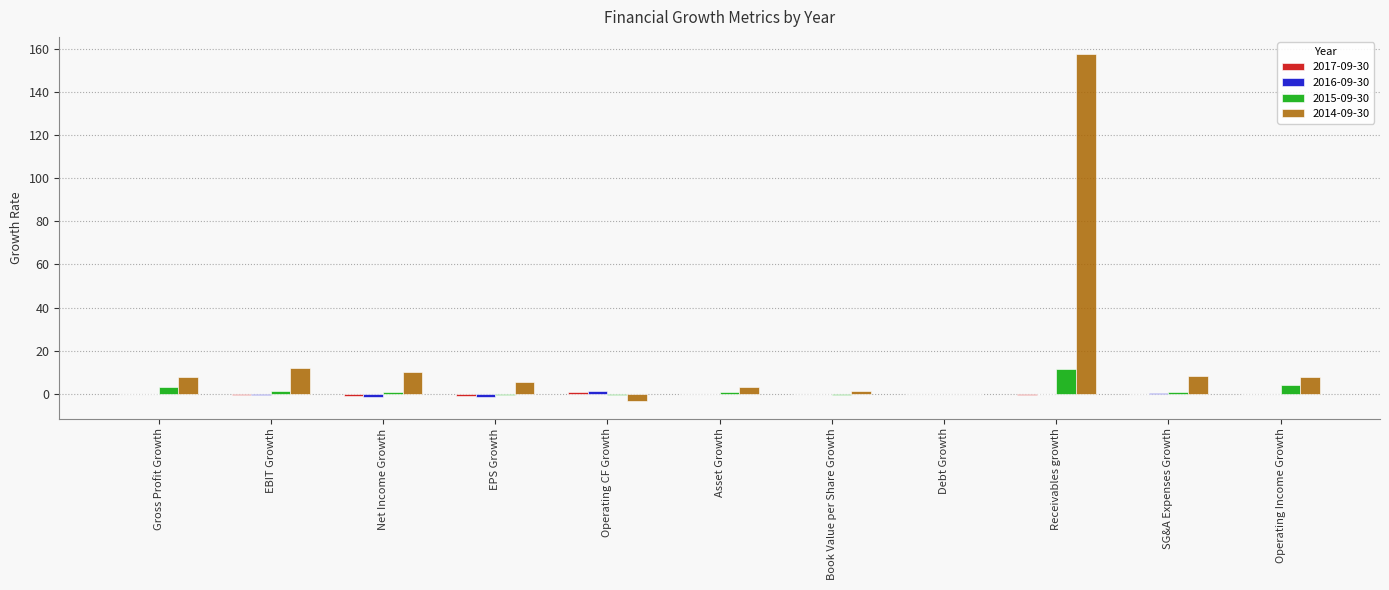

At which category does the chart reach its peak across all series?

Receivables growth